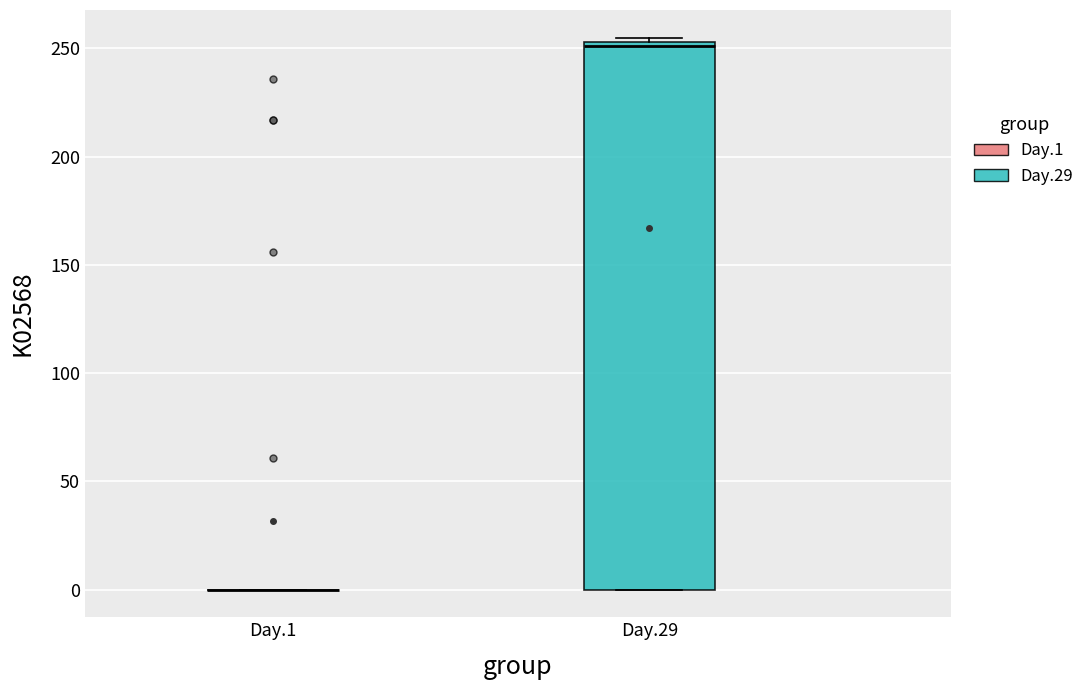

Reading left to right, read every box against the y-axis: the position of its median line, the range the box covers, and the ends of its whiskers. The values are not printed on the chart, so give them approximately, as read against the axis.

Day.1: box collapsed to a line at 0, whiskers 0 to 0
Day.29: median 250, box 0 to 255, whiskers 0 to 255 (just above the box's upper edge)